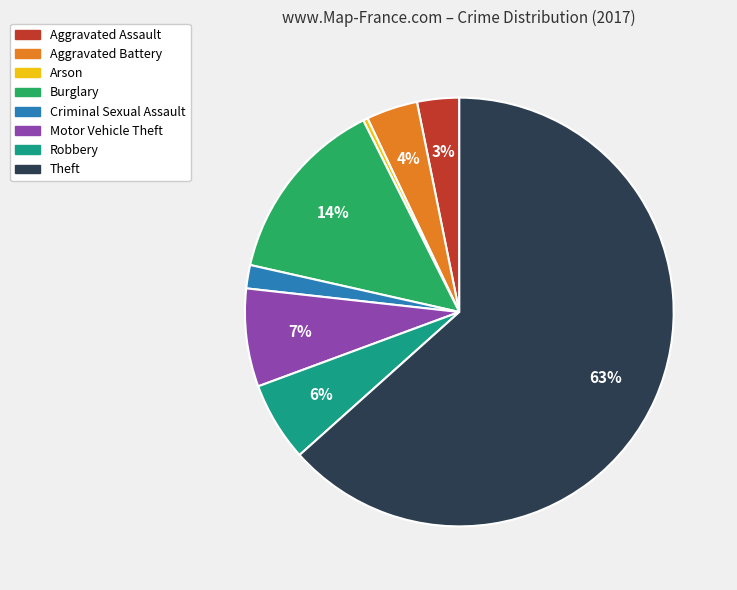

To the nearest percent, what is the combined percentage of Aggravated Battery and Motor Vehicle Theft?

11%